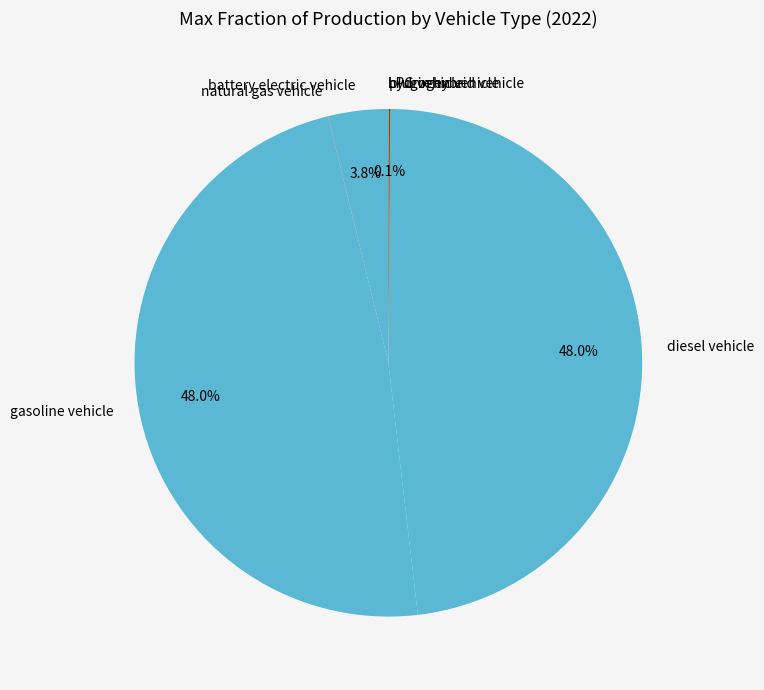

To the nearest percent, what portion does diesel vehicle represent?

48%